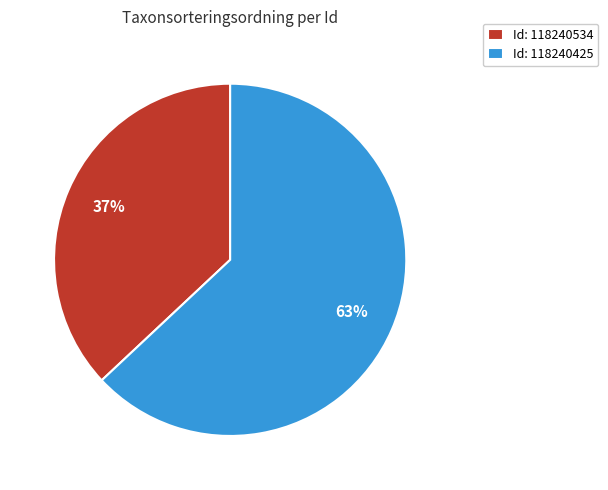

How many segments does this pie chart have?

2